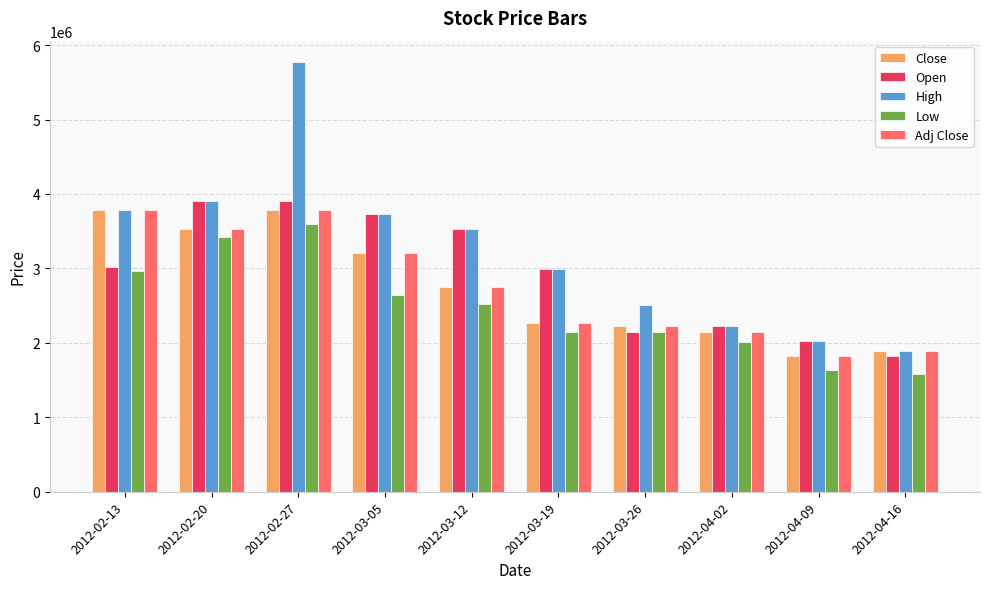

What is the label of the 9th bar from the left?

2012-04-09